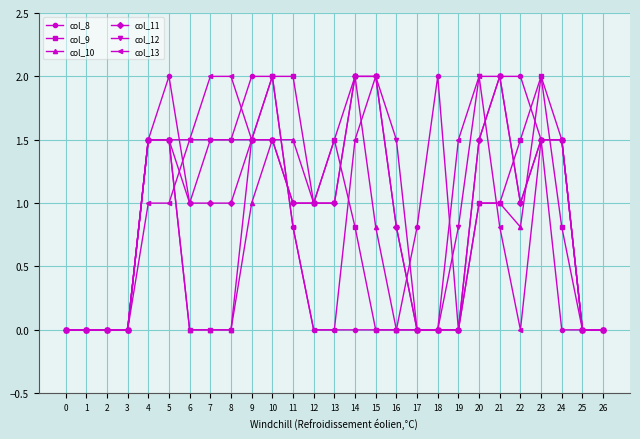

Reading left to right, extract all data points from this chart.

col_8: 0.0	0.0	0.0	0.0	1.5	2.0	1.0	1.5	1.5	2.0	2.0	0.8	0.0	0.0	0.0	0.0	0.0	0.8	2.0	0.0	1.5	2.0	2.0	1.5	0.0	0.0	0.0
col_9: 0.0	0.0	0.0	0.0	1.5	1.5	0.0	0.0	0.0	1.5	2.0	2.0	1.0	1.5	0.8	0.0	0.0	0.0	0.0	0.0	1.0	1.0	1.5	2.0	0.8	0.0	0.0
col_10: 0.0	0.0	0.0	0.0	1.5	1.5	0.0	0.0	0.0	1.0	1.5	1.5	1.0	1.5	2.0	0.8	0.0	0.0	0.0	0.0	1.0	1.0	0.8	2.0	1.5	0.0	0.0
col_11: 0.0	0.0	0.0	0.0	1.5	1.5	1.0	1.0	1.0	1.5	1.5	1.0	1.0	1.0	2.0	2.0	0.8	0.0	0.0	0.0	1.5	2.0	1.0	1.5	1.5	0.0	0.0
col_12: 0.0	0.0	0.0	0.0	1.5	1.5	1.5	1.5	1.5	1.5	1.5	1.0	1.0	1.0	2.0	2.0	1.5	0.0	0.0	0.8	2.0	2.0	1.0	1.5	1.5	0.0	0.0
col_13: 0.0	0.0	0.0	0.0	1.0	1.0	1.5	2.0	2.0	1.5	2.0	0.8	0.0	0.0	1.5	2.0	0.8	0.0	0.0	1.5	2.0	0.8	0.0	1.5	1.5	0.0	0.0